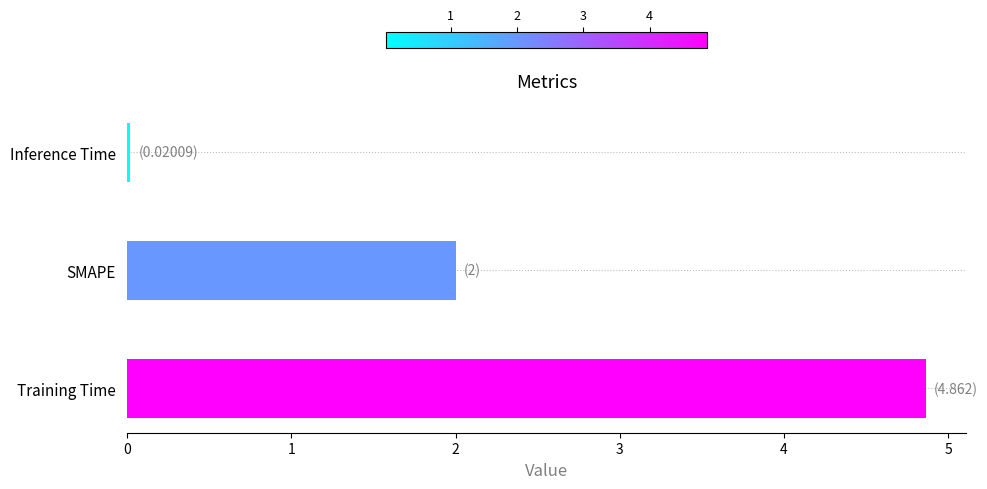

The value at Training Time is 6.6. True or false?

False